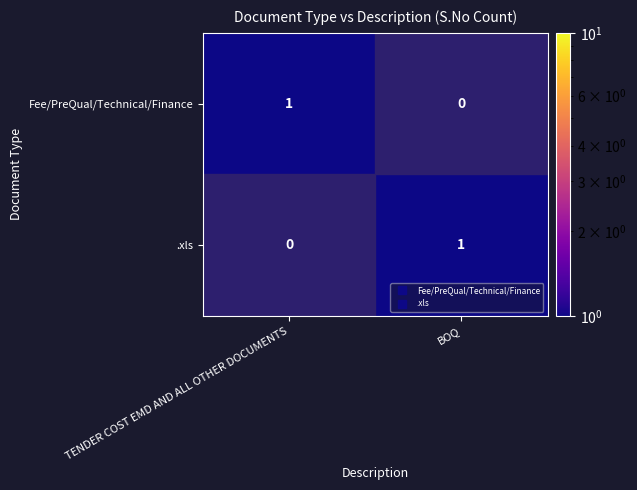

Is it true that .xls equals -1 at TENDER COST EMD AND ALL OTHER DOCUMENTS?

False